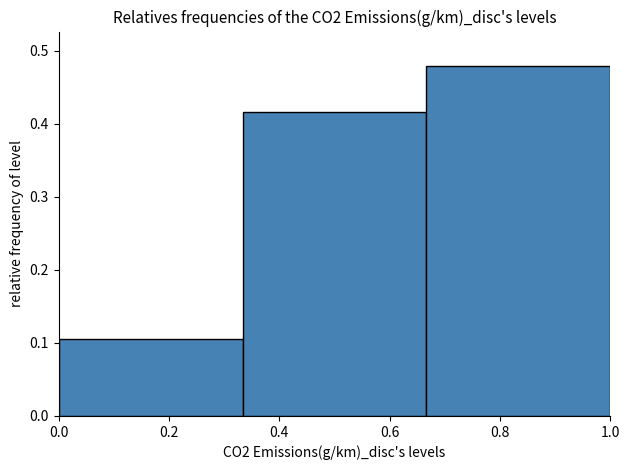

Reading left to right, list every bar in this chart as the range it spans on the x-axis followed by its height. Neither the bar edges nor the heights are printed on the chart, so give them approximately, as read against the axes.

0.00 to 0.34: 0.11
0.34 to 0.66: 0.42
0.66 to 1.00: 0.48